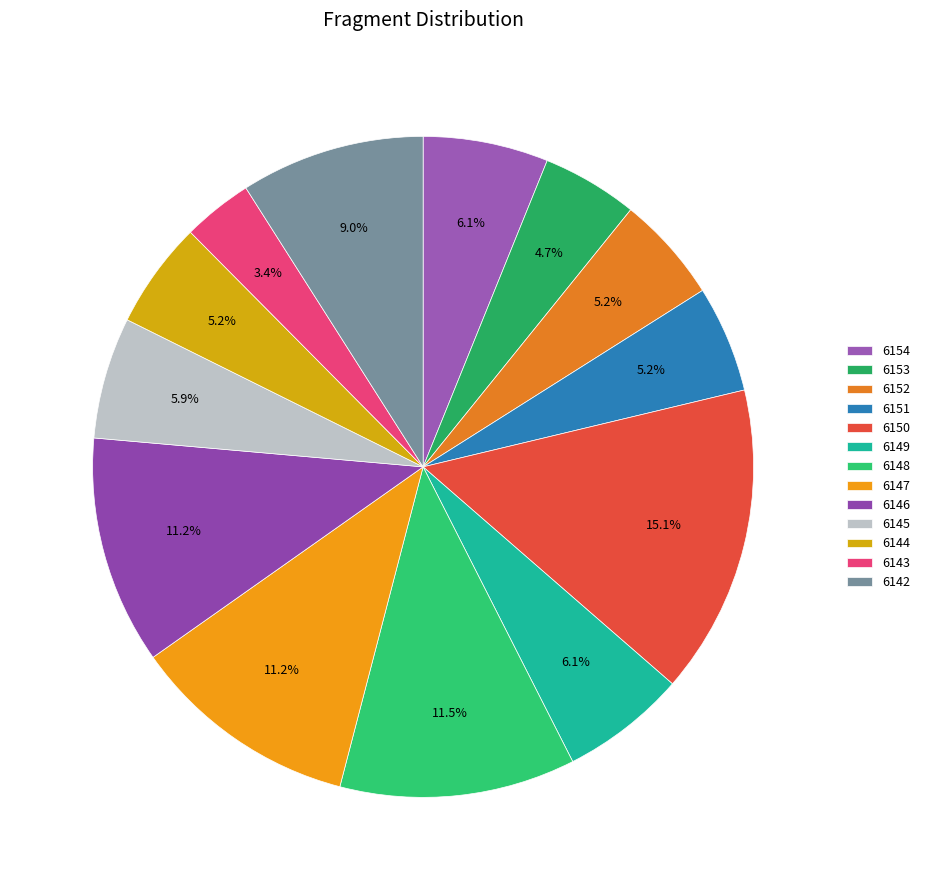

To the nearest percent, what is the average slice percentage?

8%